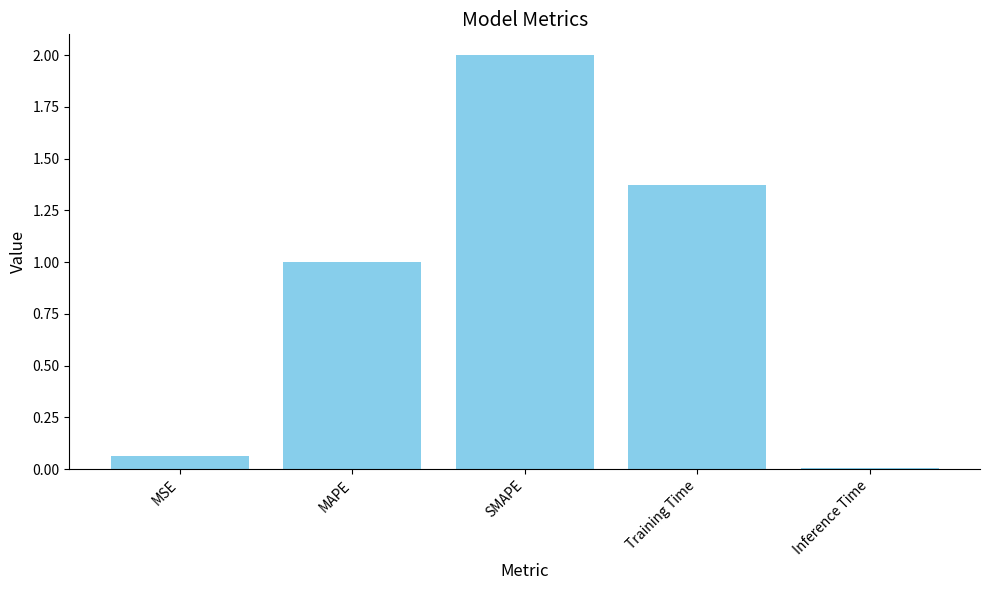

What is the average value?

0.9